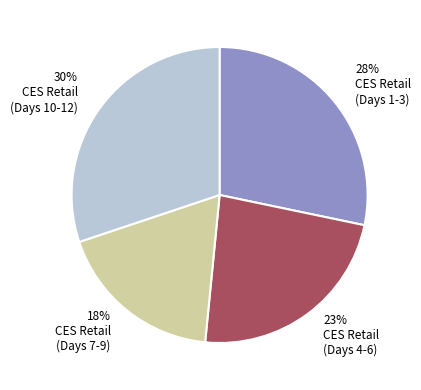

Is there a majority slice in this chart?

No